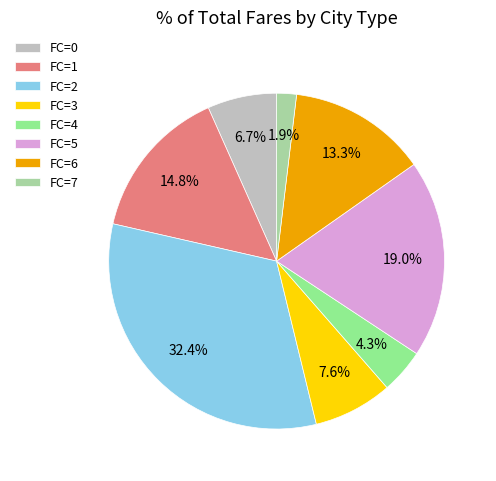

How many segments does this pie chart have?

8